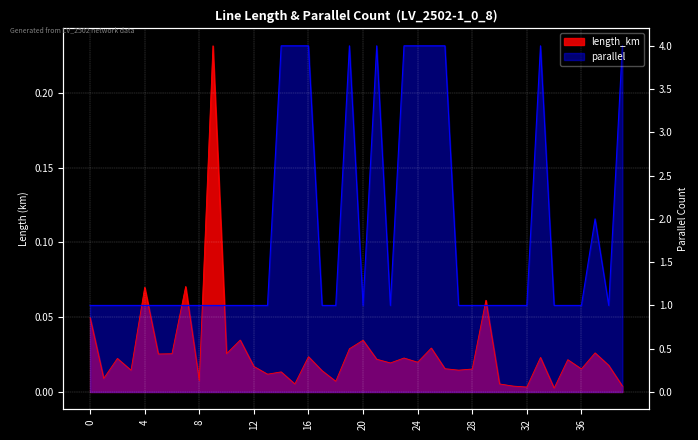

List the series in order of their overall mean, highest first.

parallel, length_km